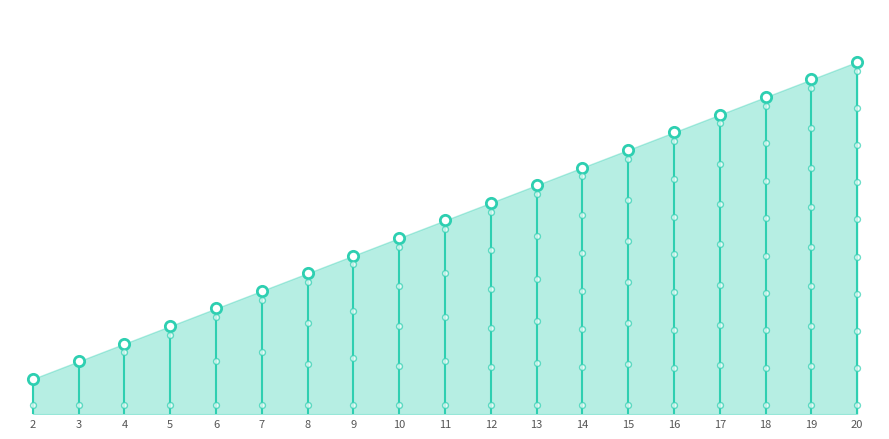

What is the ratio of the value at 7 to the value at 20?

0.3